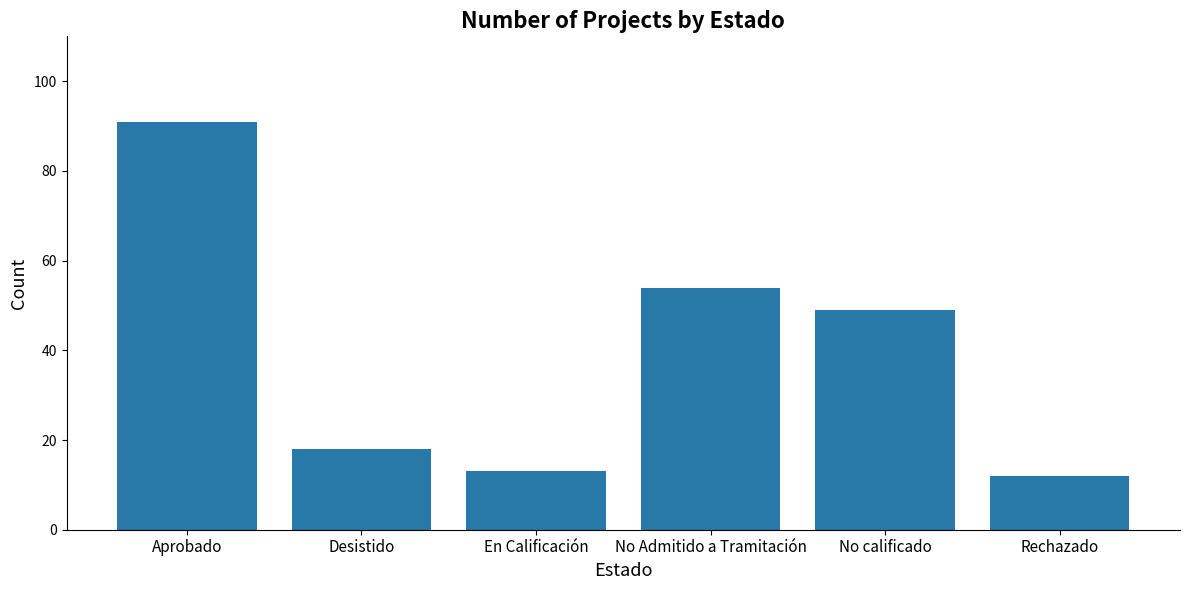

Reading right to left, transcribe all the data shown in this chart.

Rechazado=12	No calificado=49	No Admitido a Tramitación=54	En Calificación=13	Desistido=18	Aprobado=91